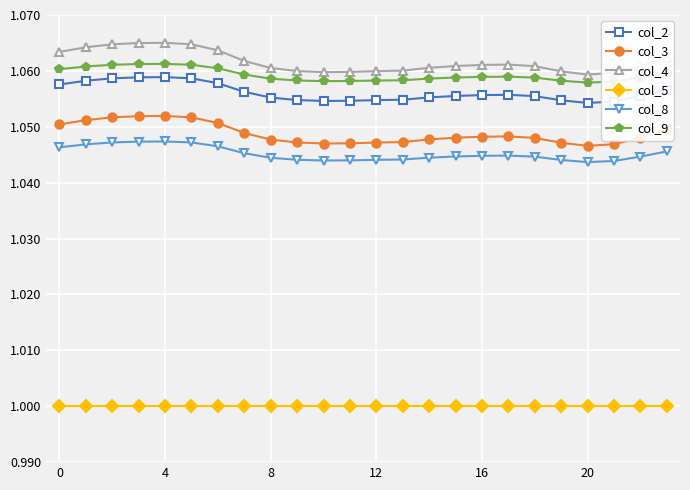

Which series has the largest range (max minus min)?

col_4